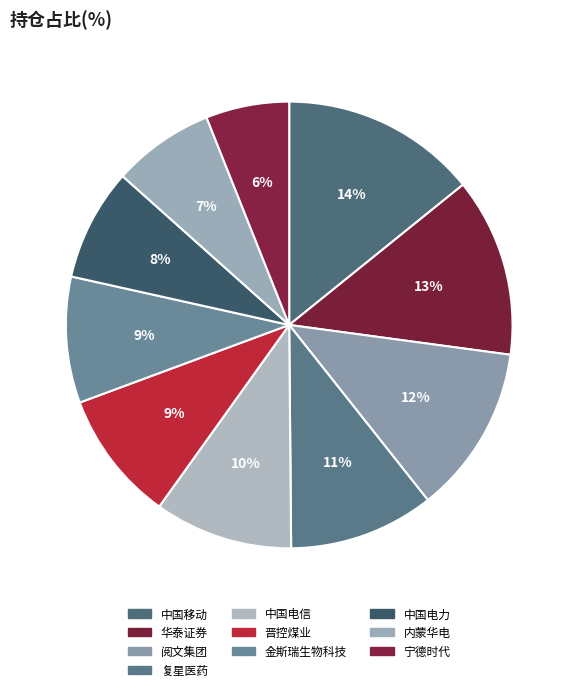

To the nearest percent, what portion does 金斯瑞生物科技 represent?

9%